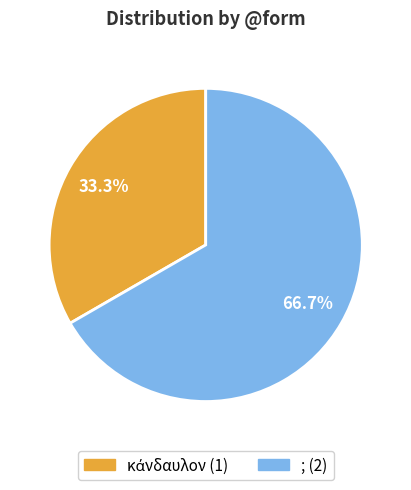

Which slice represents more than half of the pie?

;